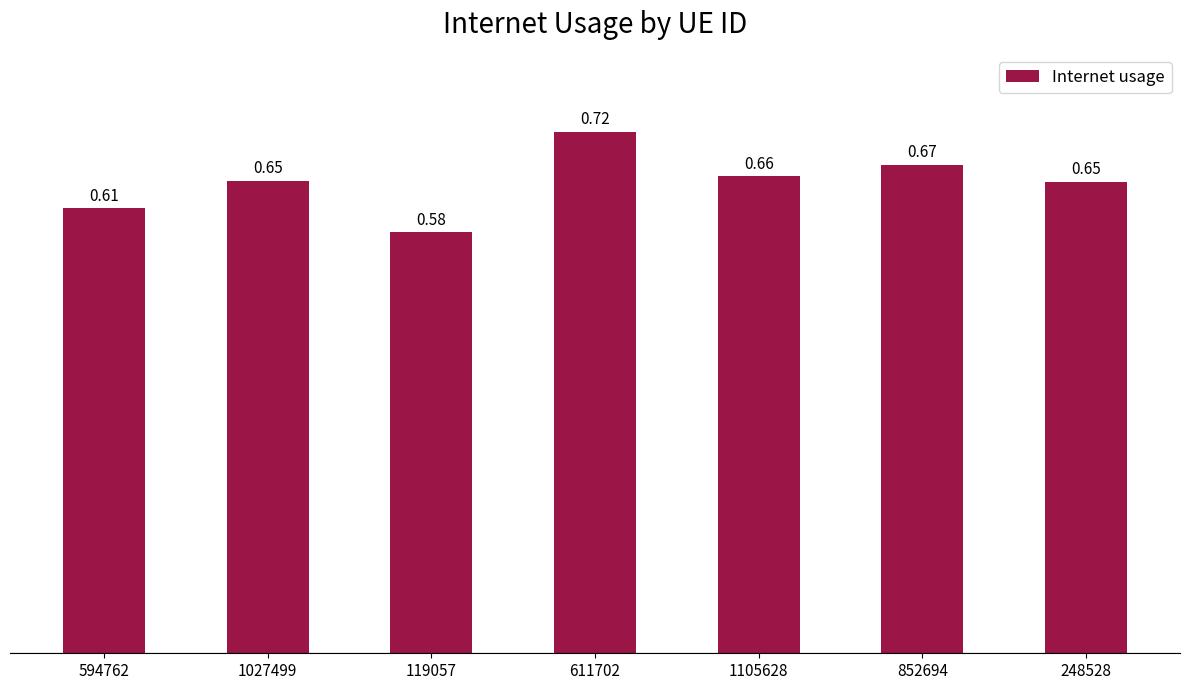

At which category does the chart reach its peak across all series?

611702